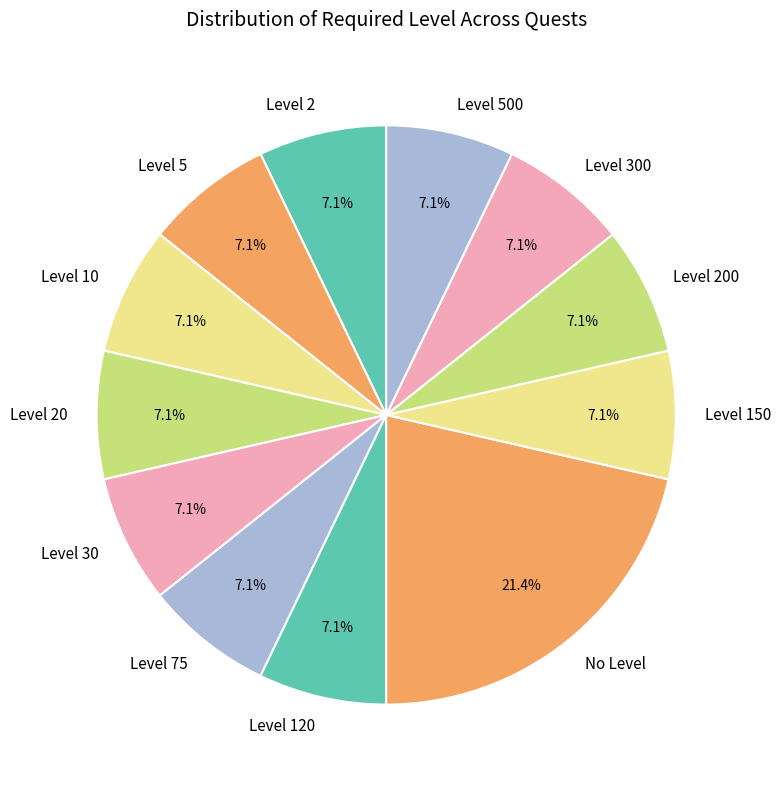

Approximately how many times larger is the value at Level 120 compared to Level 20?

1.0